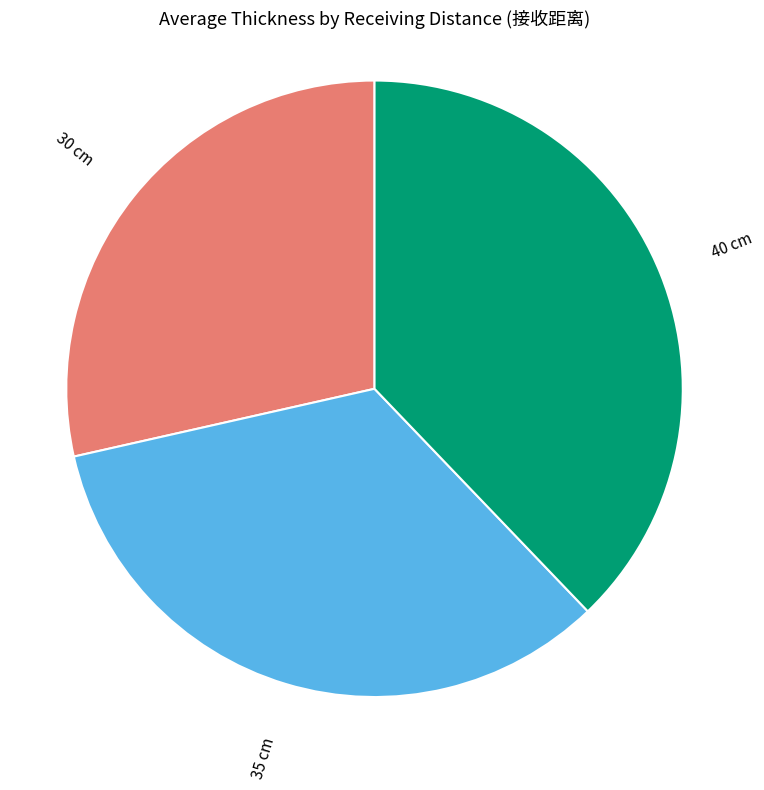

True or false: 30 cm accounts for 29% of the total.

True